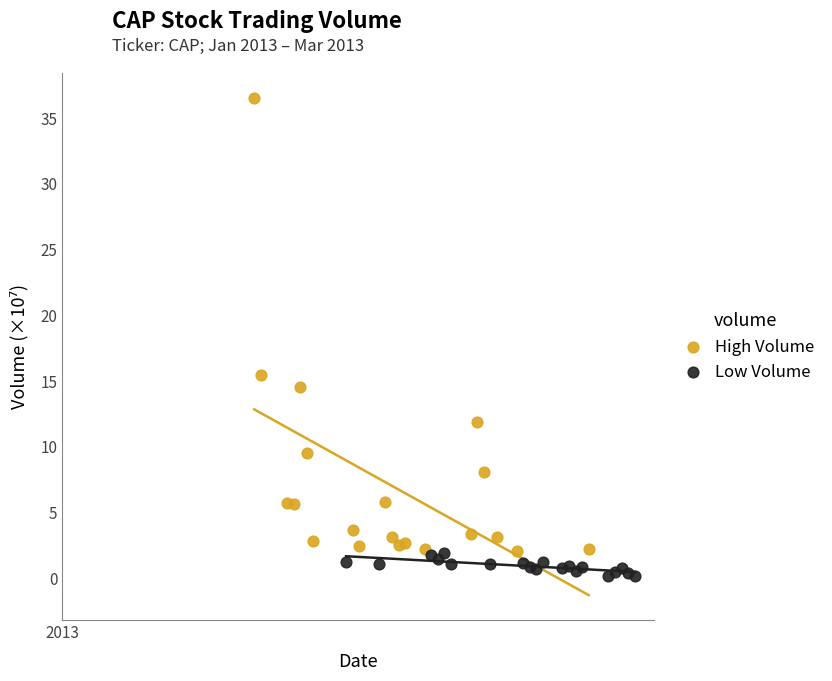

Which series has the widest spread of Y values?

High Volume